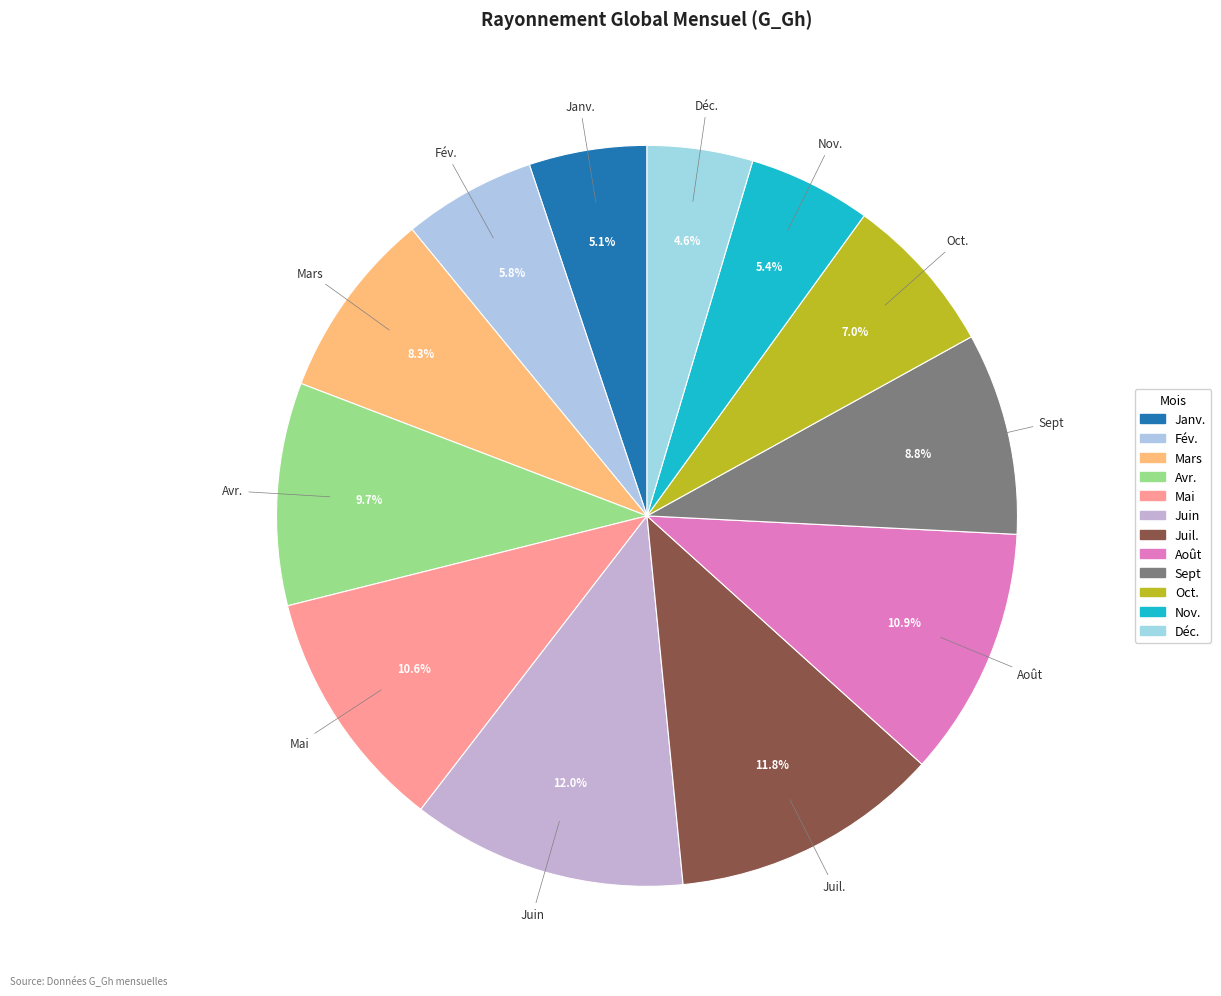

What is the smallest slice in the pie chart?

Déc.